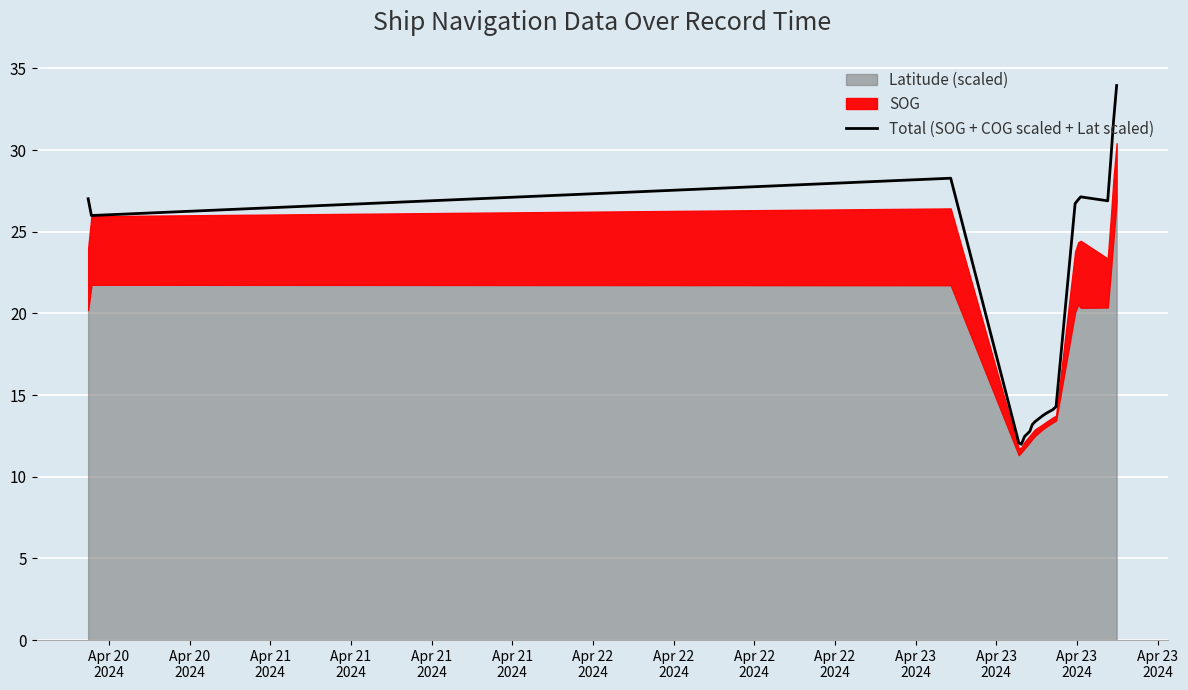

What is the sum of all values?

416.1